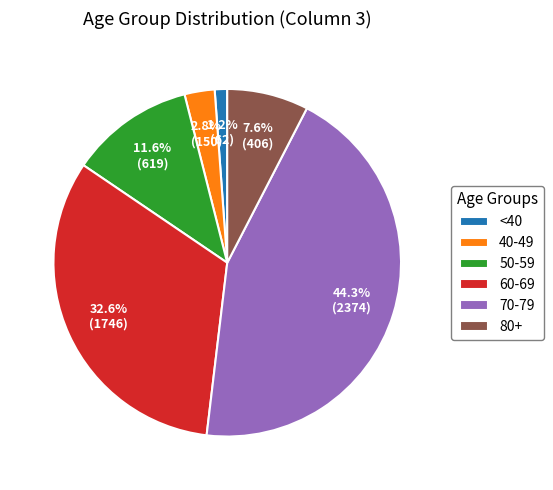

Do 80+ and 70-79 together represent more than half of the pie?

Yes